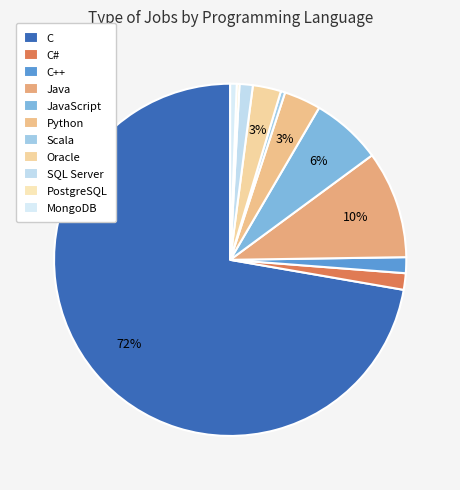

How many segments does this pie chart have?

11